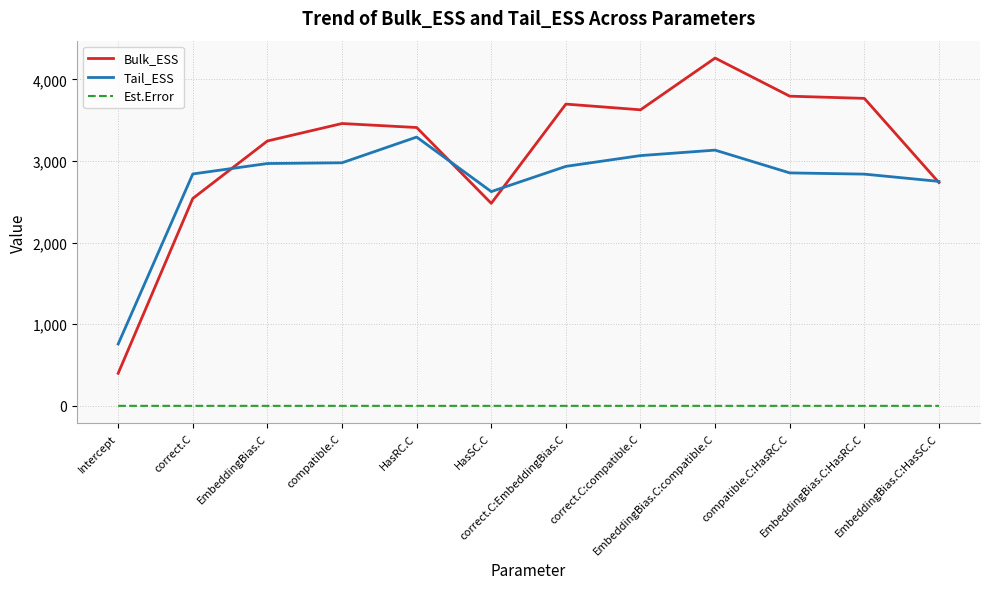

True or false: Bulk_ESS and Est.Error intersect in this chart.

False